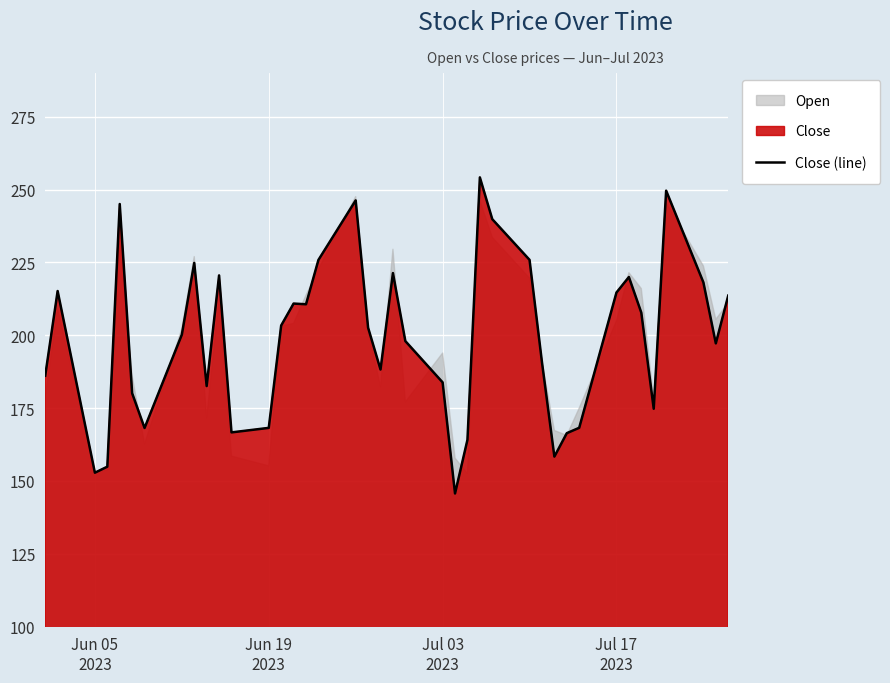

What is the lowest value of the Close (line) series?

145.7